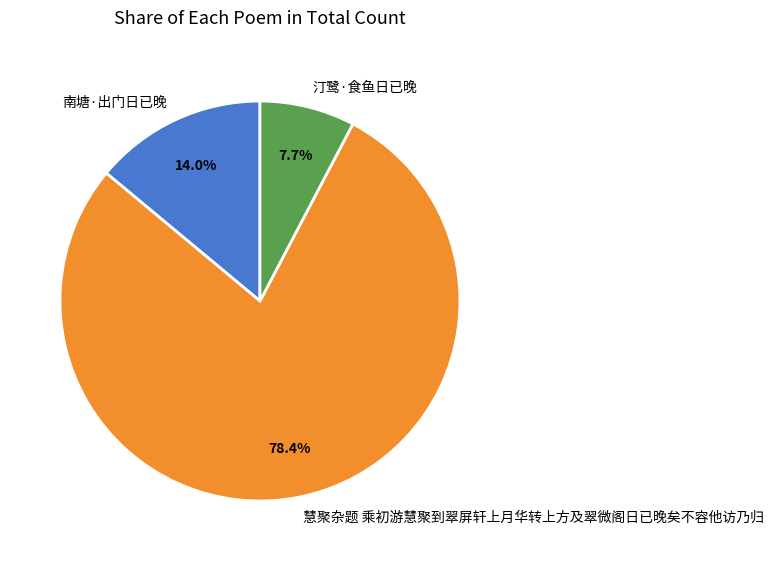

The 南塘·出门日已晚 slice represents 9% of the pie. True or false?

False